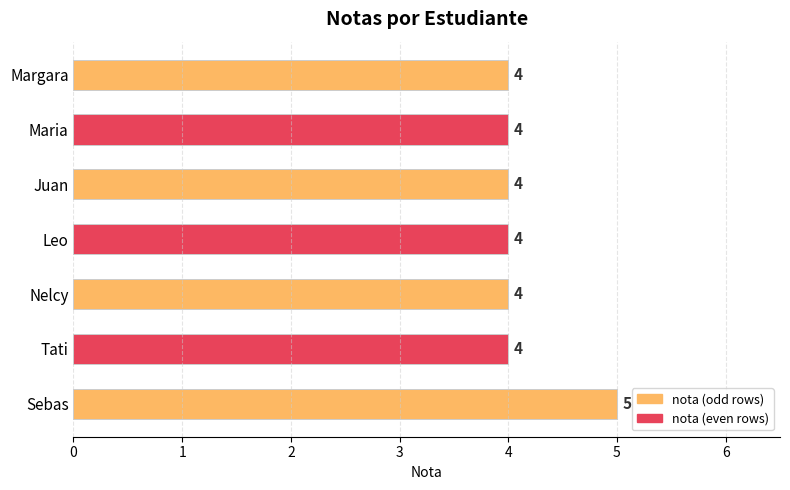

Are the bars horizontal?

Yes